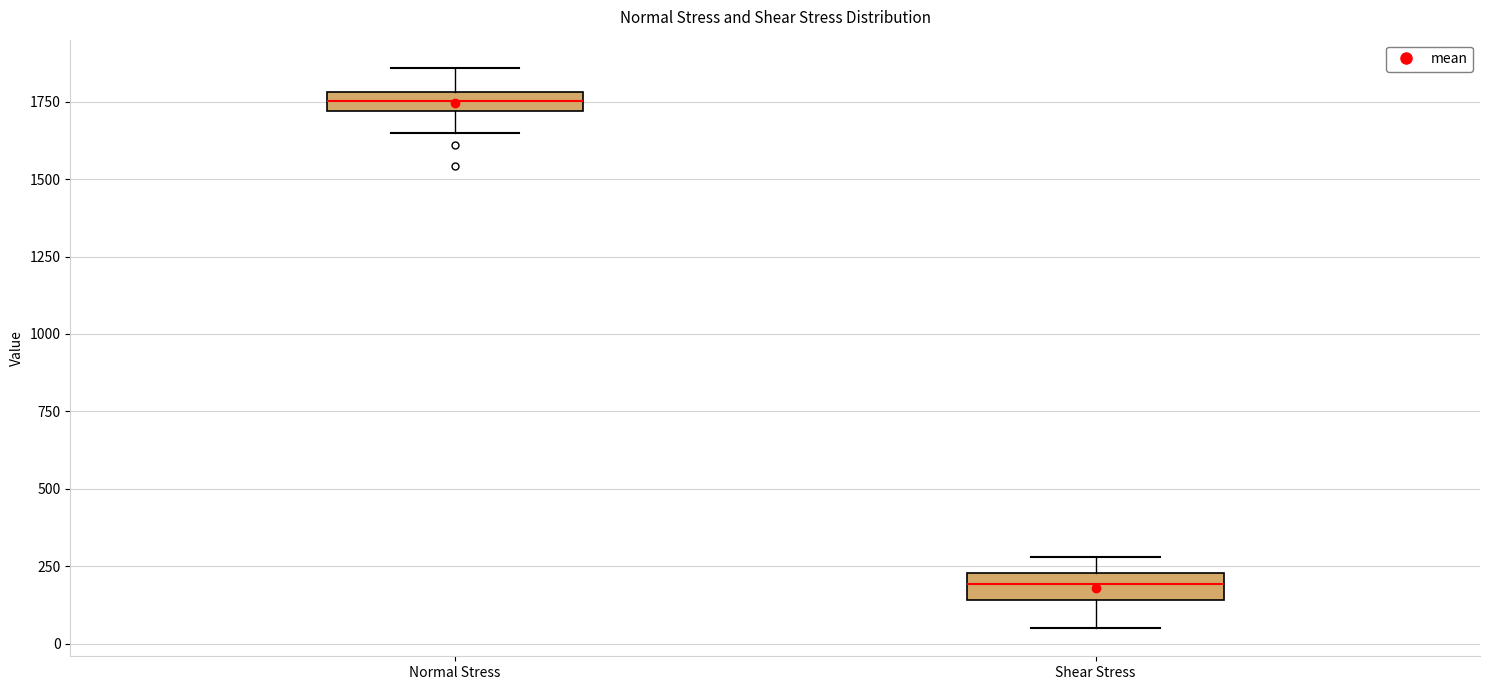

Where does the upper whisker of the box for Shear Stress end on the y-axis? The values are not printed on the chart, so give them approximately, as read against the axis.

300